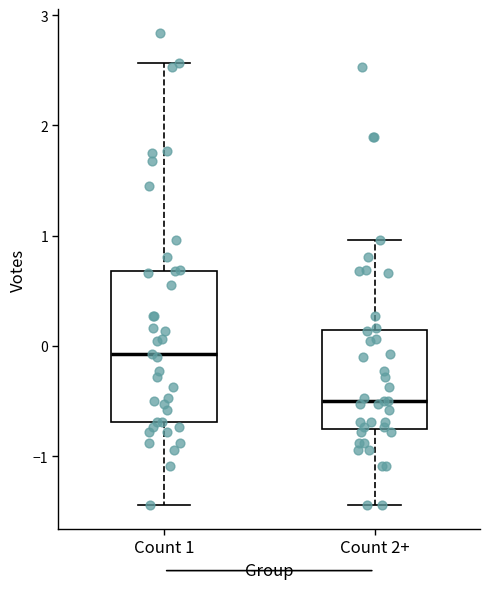

Which box's median line is the lowest?

Count 2+